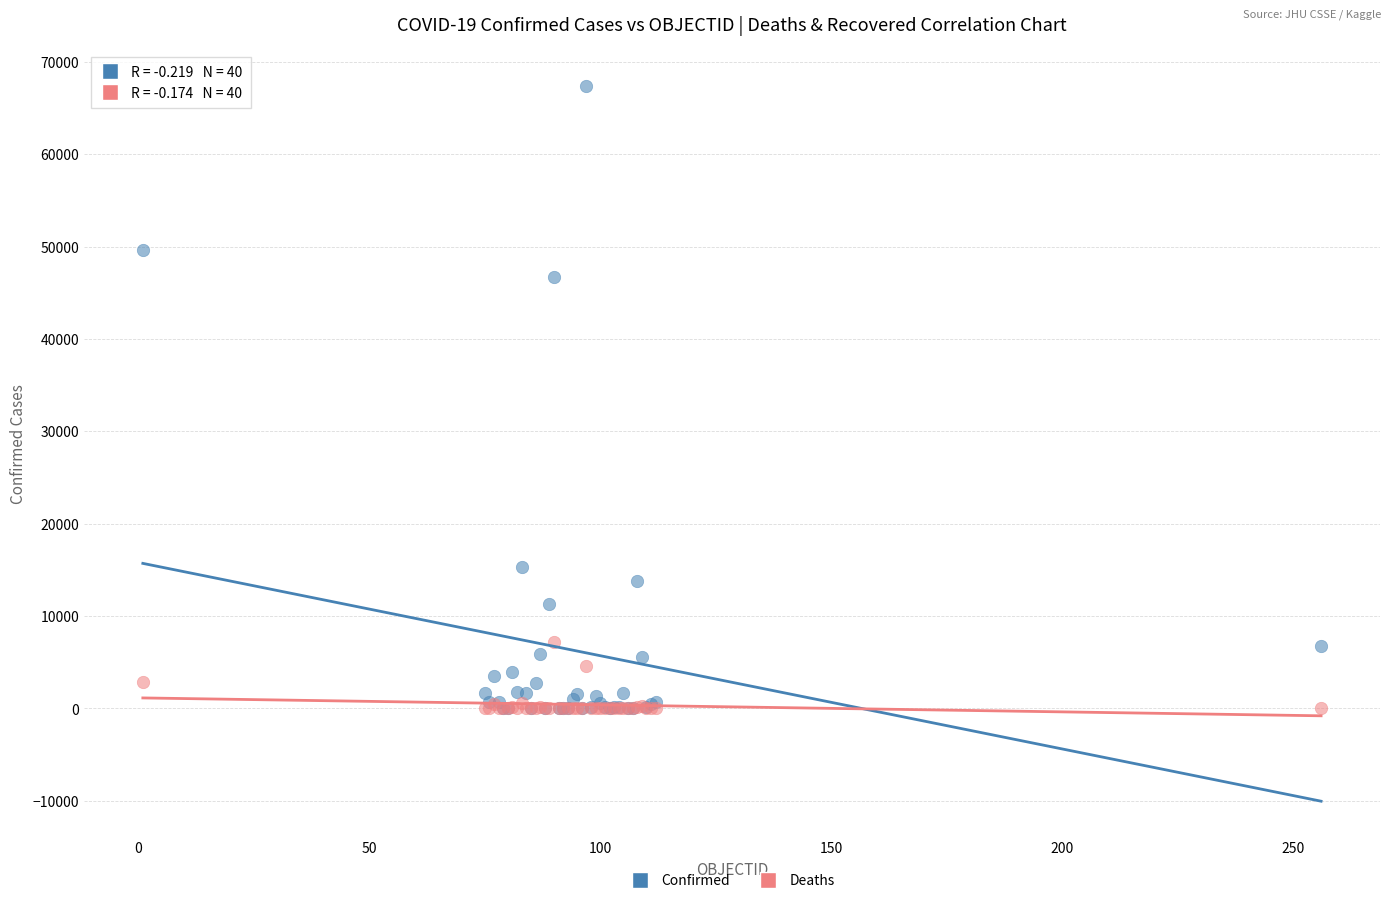

Across all series, what Y value is closest to 33723?

46687